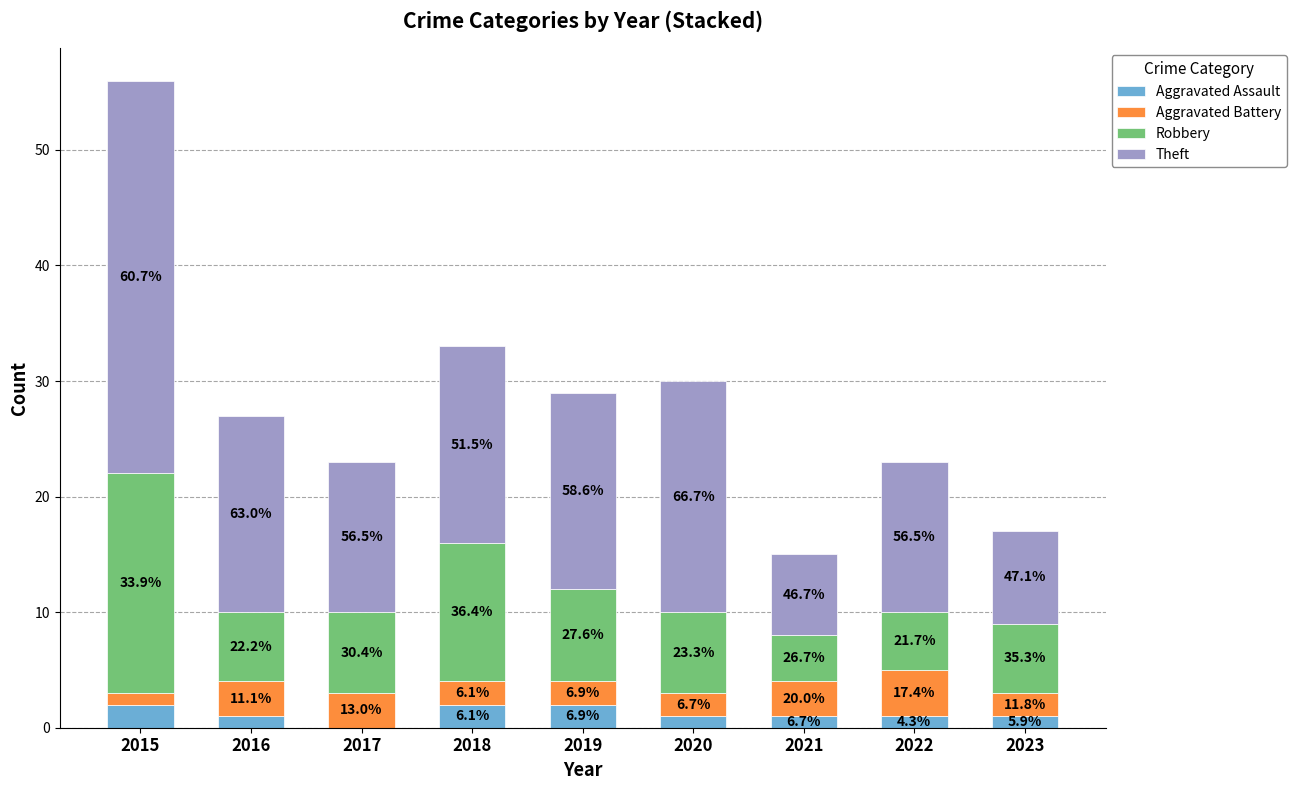

Is it true that Robbery equals 6 at 2023?

True